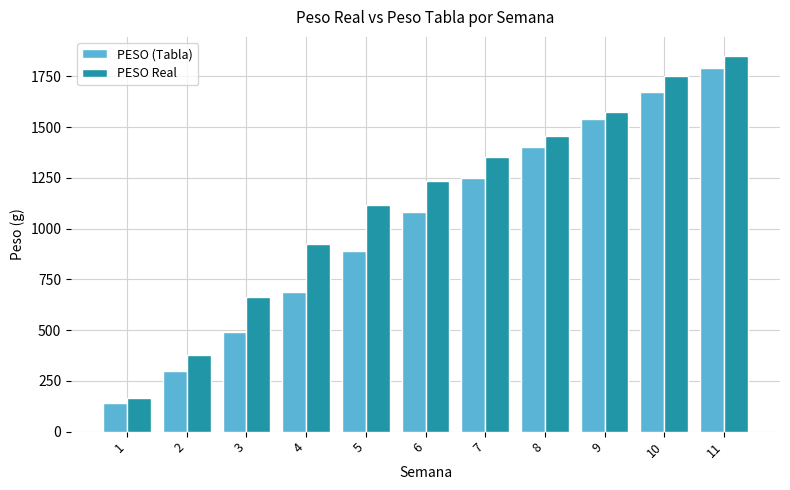

True or false: PESO (Tabla) has a value of 1080.0 at 6.

True